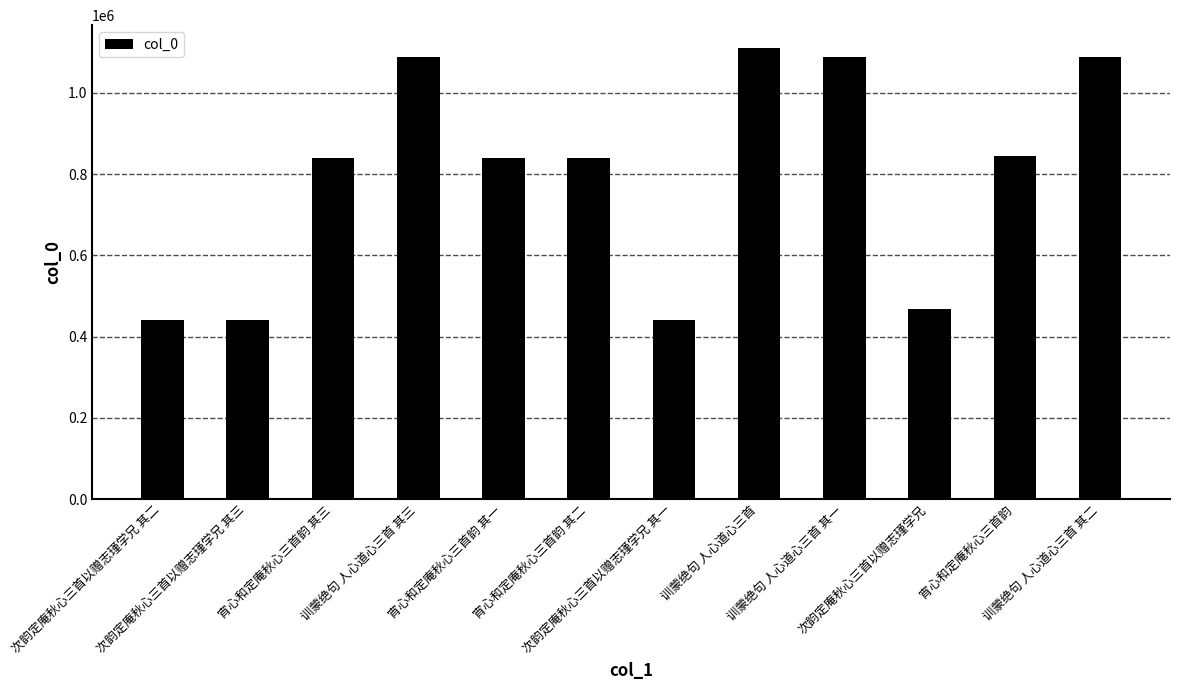

What value does the data have at 训蒙绝句 人心道心三首 其三?

1088790